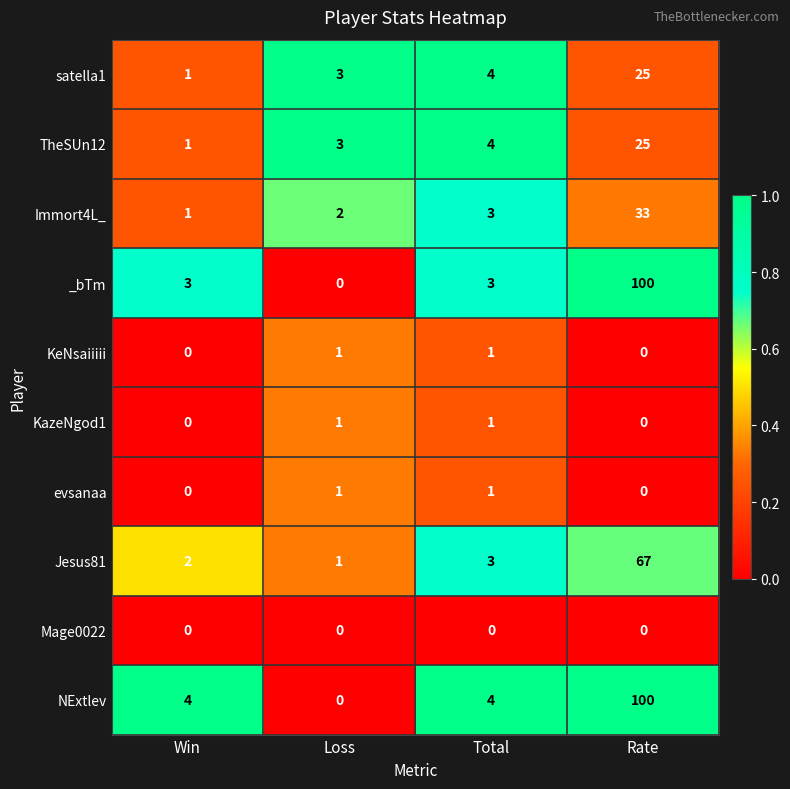

What is the greatest value displayed?

100